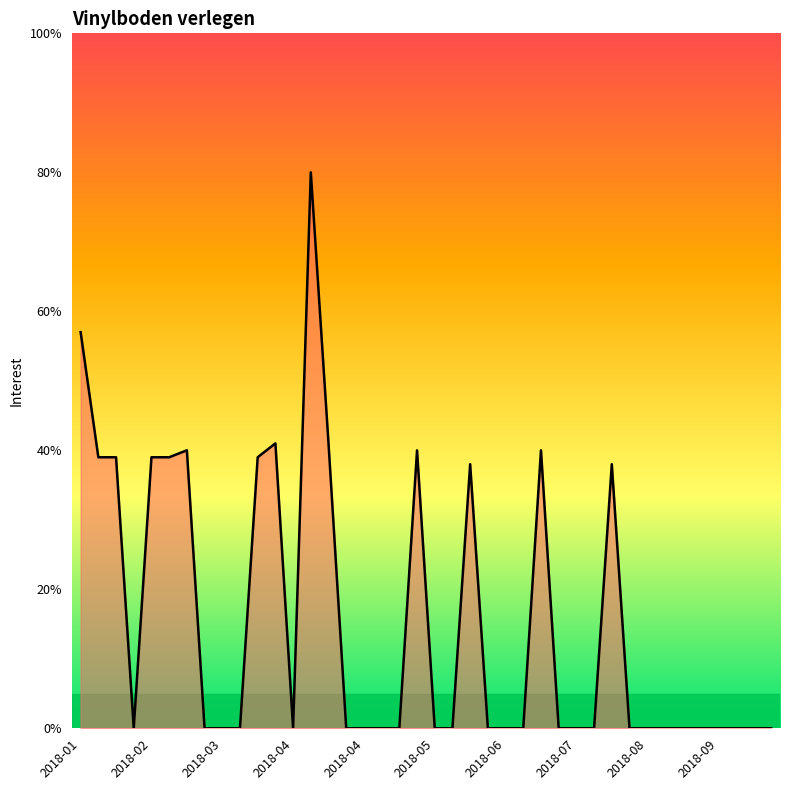

What is the difference between the maximum and minimum values?

80